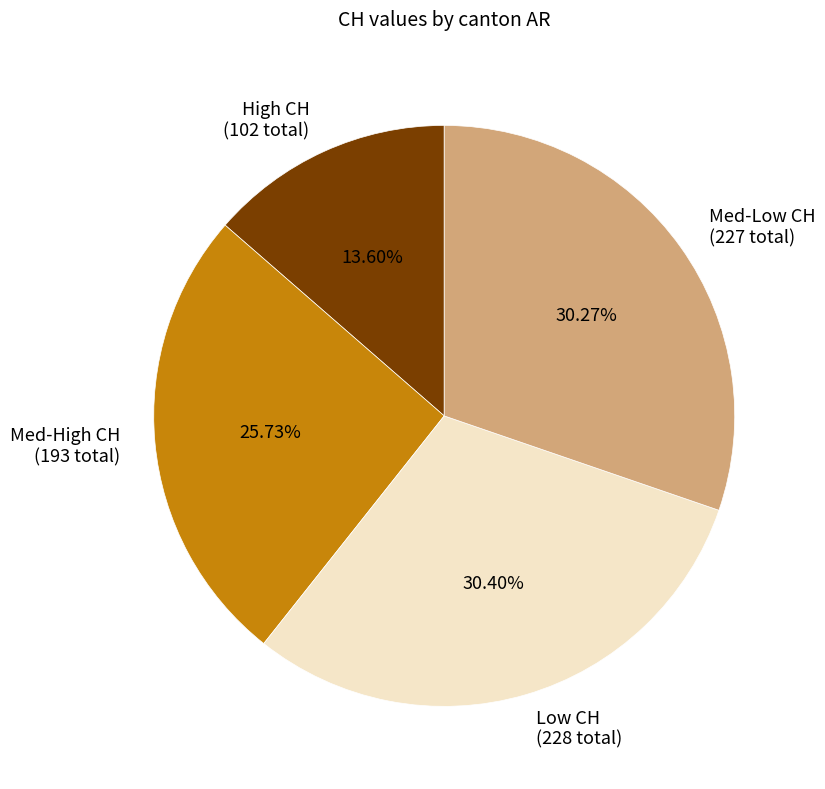

Is there a majority slice in this chart?

No